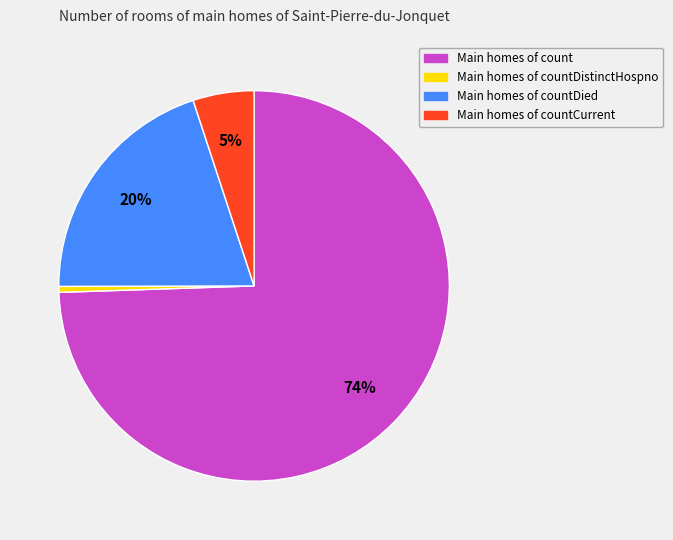

To the nearest percent, what is the average slice percentage?

25%